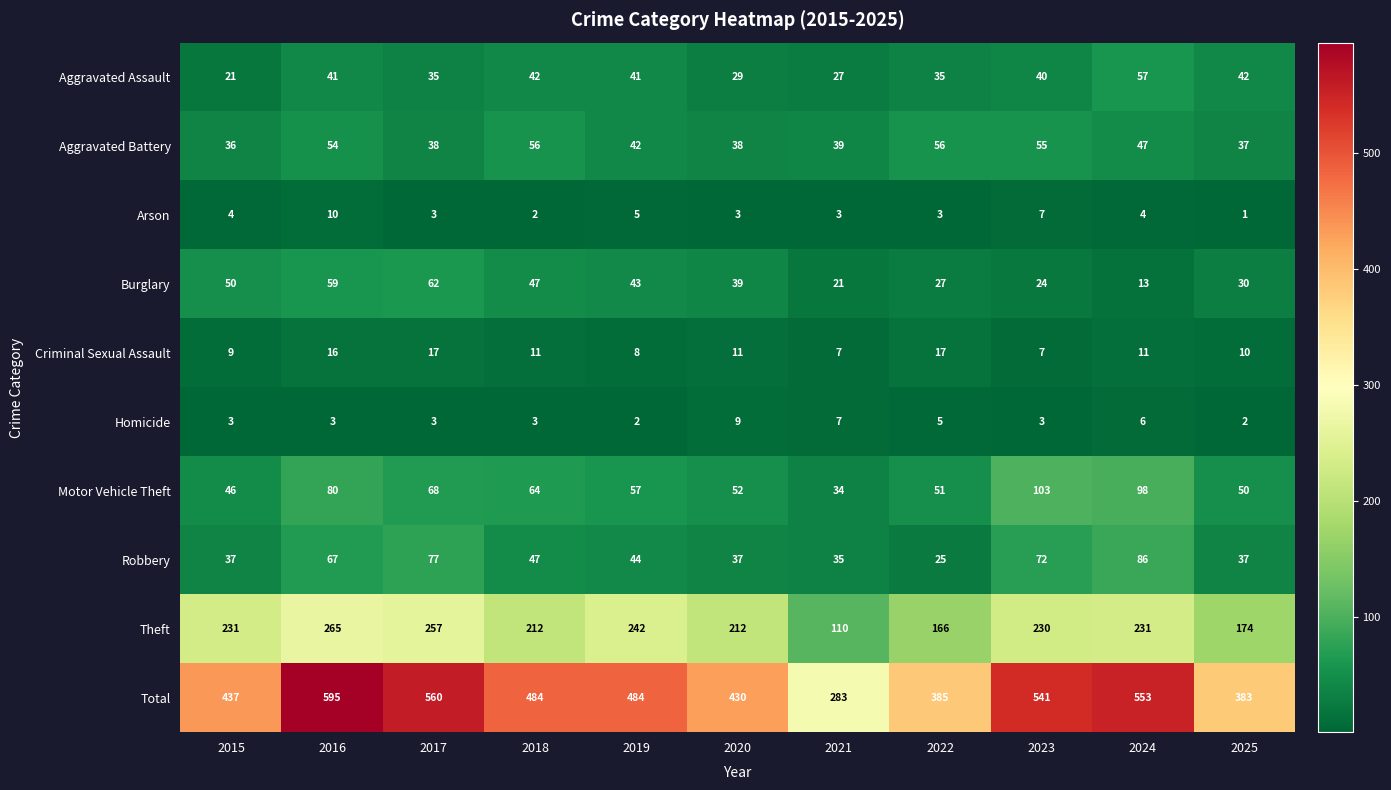

What is the maximum value shown in the chart?

595